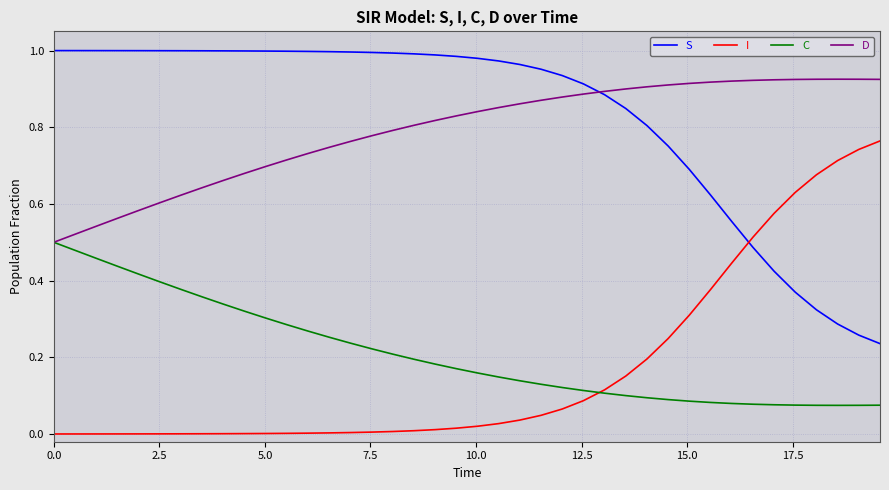

True or false: C and S intersect in this chart.

False